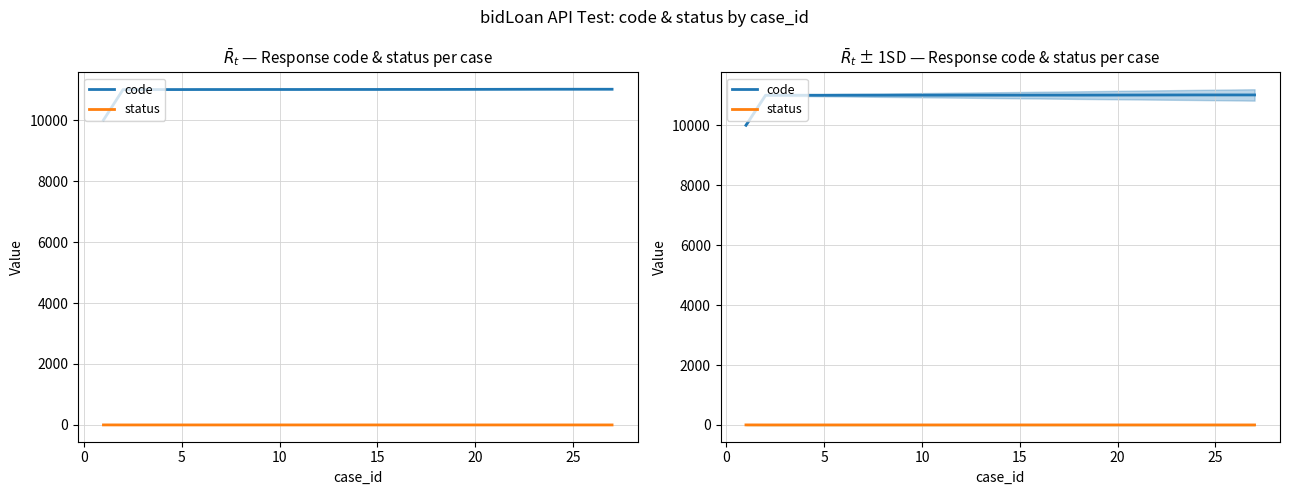

True or false: status has a value of 0 at 30.

False